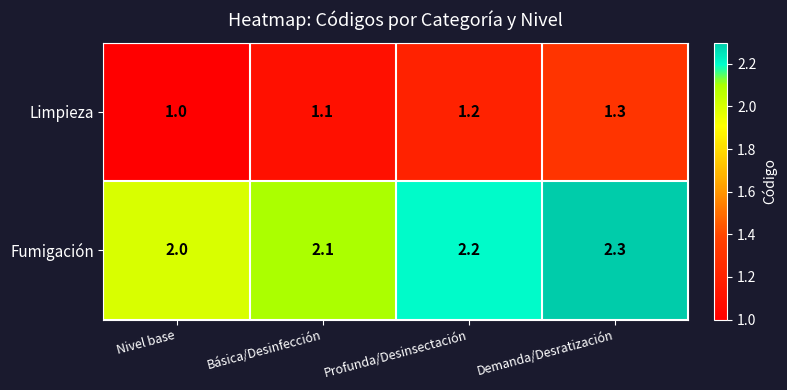

Which series has the largest total across all categories?

Fumigación